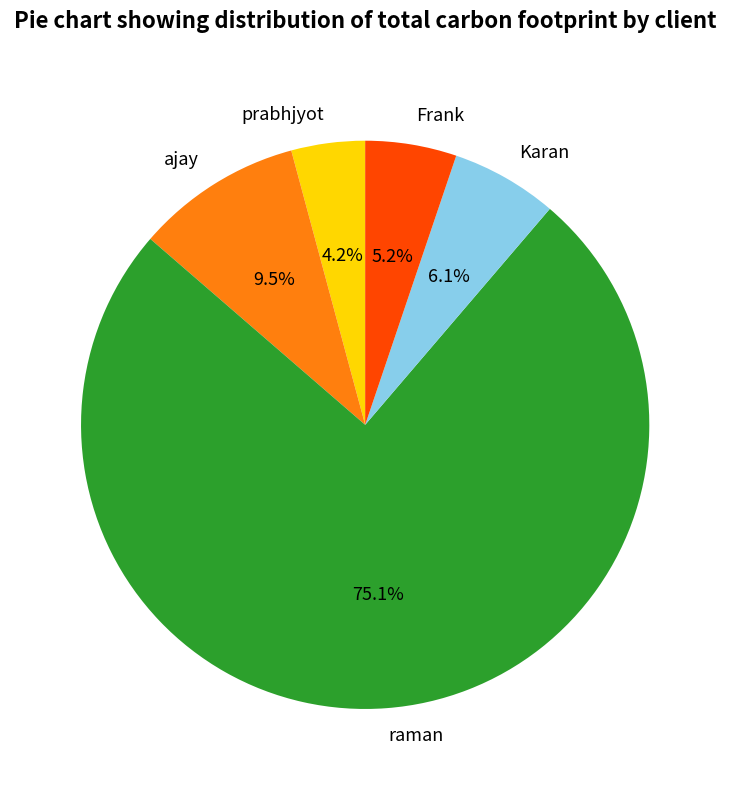

What portion of the pie excludes Karan?

93.9%